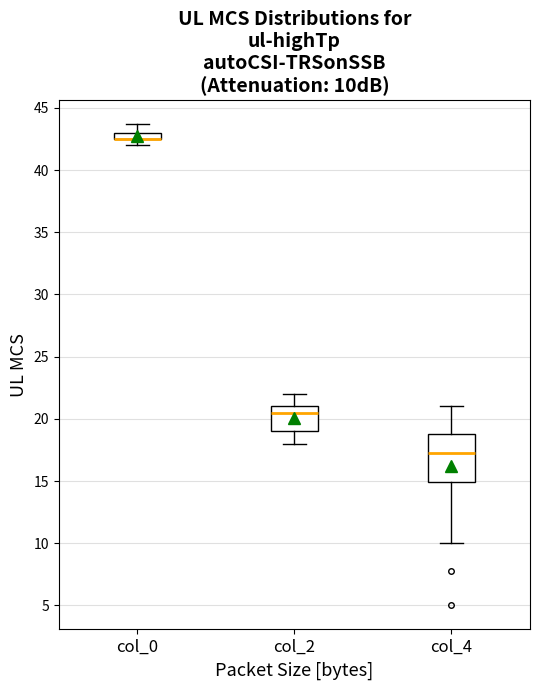

Which box is the tallest, from its lower edge to its upper edge?

col_4